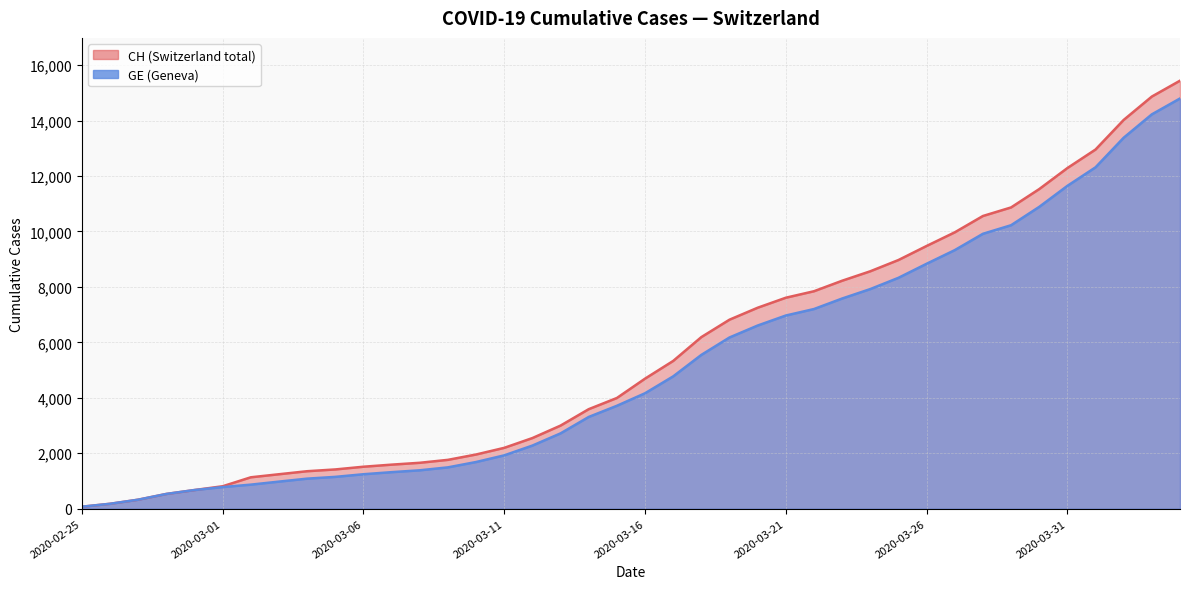

Reading right to left, transcribe all the data shown in this chart.

CH: 2020-04-04=15439	2020-04-03=14867	2020-04-02=14024	2020-04-01=12956	2020-03-31=12287	2020-03-30=11529	2020-03-29=10867	2020-03-28=10558	2020-03-27=9969	2020-03-26=9477	2020-03-25=8970	2020-03-24=8564	2020-03-23=8223	2020-03-22=7844	2020-03-21=7610	2020-03-20=7249	2020-03-19=6818	2020-03-18=6190	2020-03-17=5330	2020-03-16=4691	2020-03-15=3993	2020-03-14=3590	2020-03-13=2998	2020-03-12=2548	2020-03-11=2195	2020-03-10=1955	2020-03-09=1762	2020-03-08=1656	2020-03-07=1589	2020-03-06=1514	2020-03-05=1416	2020-03-04=1352	2020-03-03=1243	2020-03-02=1133	2020-03-01=810	2020-02-29=673	2020-02-28=532	2020-02-27=325	2020-02-26=177	2020-02-25=72
GE: 2020-04-04=14797	2020-04-03=14225	2020-04-02=13382	2020-04-01=12314	2020-03-31=11645	2020-03-30=10887	2020-03-29=10225	2020-03-28=9916	2020-03-27=9327	2020-03-26=8835	2020-03-25=8328	2020-03-24=7922	2020-03-23=7581	2020-03-22=7202	2020-03-21=6968	2020-03-20=6607	2020-03-19=6176	2020-03-18=5548	2020-03-17=4773	2020-03-16=4164	2020-03-15=3712	2020-03-14=3309	2020-03-13=2717	2020-03-12=2277	2020-03-11=1924	2020-03-10=1684	2020-03-09=1491	2020-03-08=1385	2020-03-07=1318	2020-03-06=1243	2020-03-05=1148	2020-03-04=1084	2020-03-03=977	2020-03-02=868	2020-03-01=780	2020-02-29=673	2020-02-28=532	2020-02-27=325	2020-02-26=177	2020-02-25=72